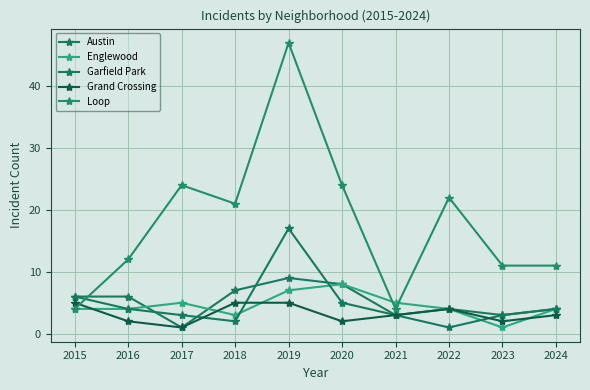

What is the total value across all series at 2016?

28